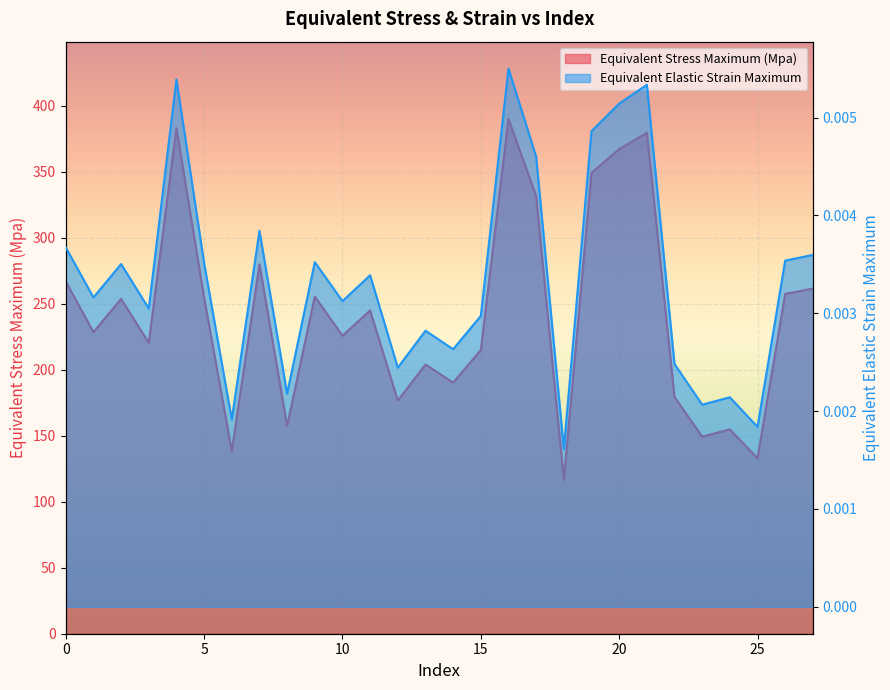

Where is Equivalent Stress Maximum (Mpa) nearest to the value 253?

2